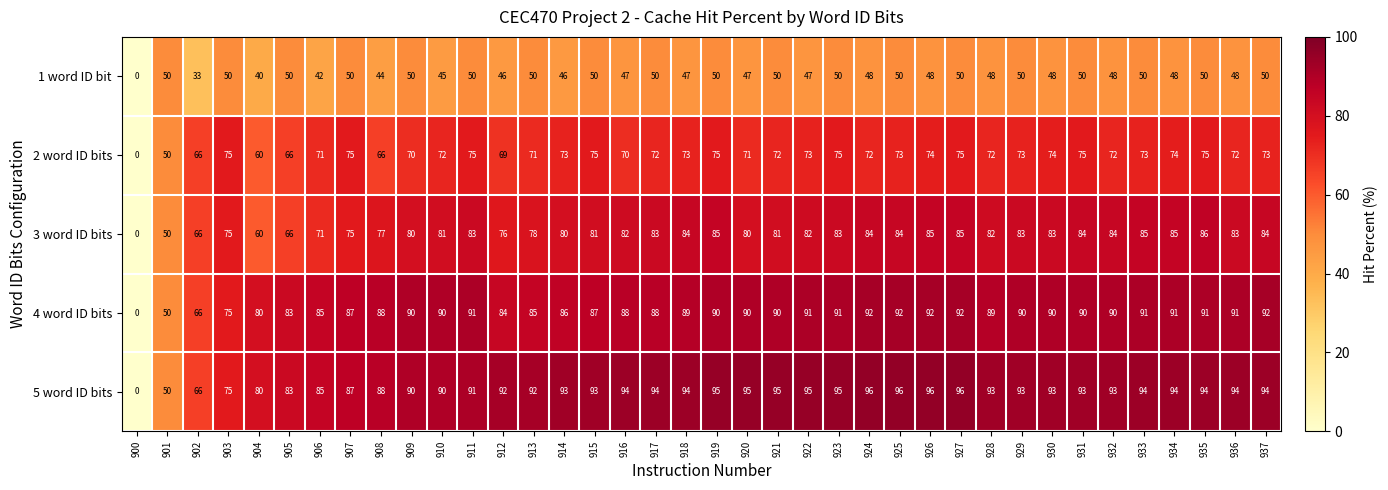

Which series has the largest range (max minus min)?

5 word ID bits